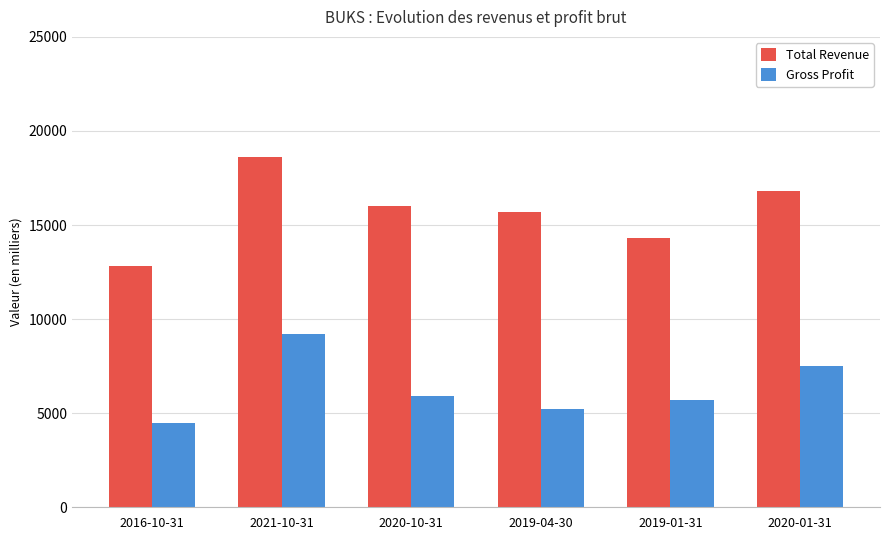

Reading left to right, extract all data points from this chart.

Total Revenue: 12800	18600	16000	15700	14300	16800
Gross Profit: 4500	9200	5900	5200	5700	7500